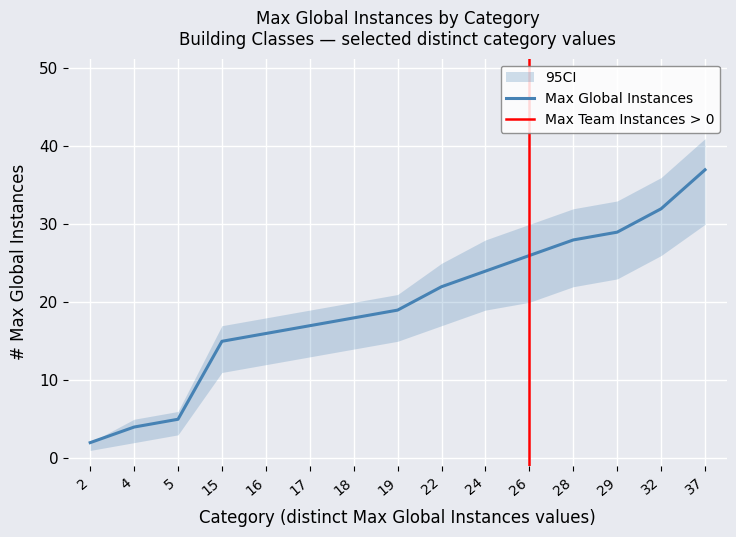

Is the value of Max Player Instances at 15 greater than the value of Max Global Instances at 17?

No